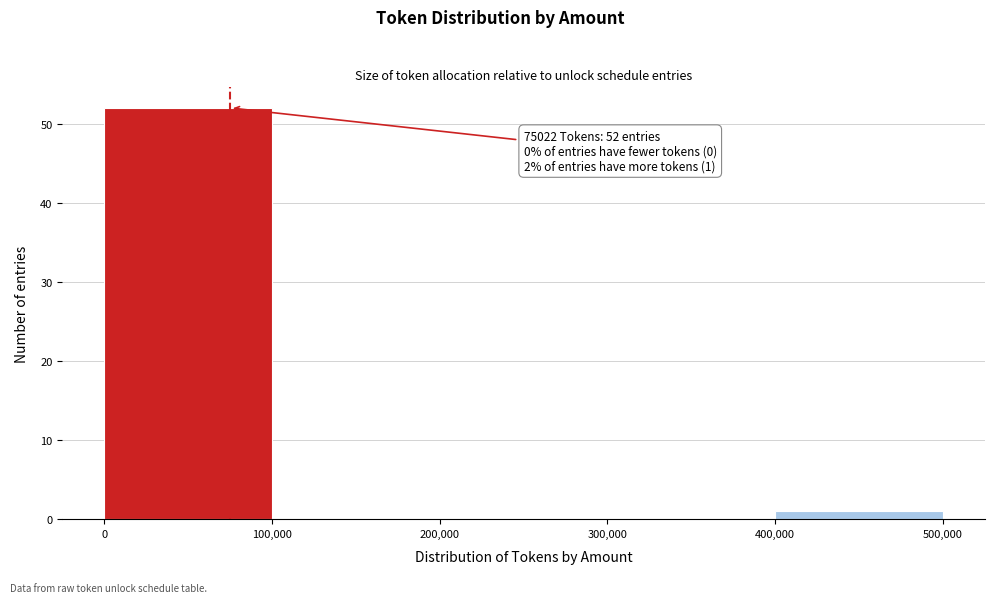

Over which range of the x-axis is the bar tallest?

0 to 100,000